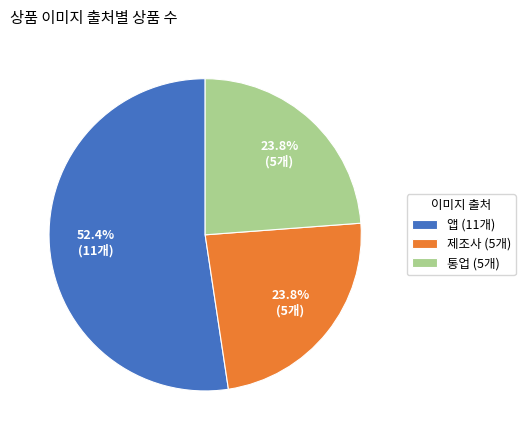

Approximately how many times larger is the value at 앱 (11개) compared to 제조사 (5개)?

2.2